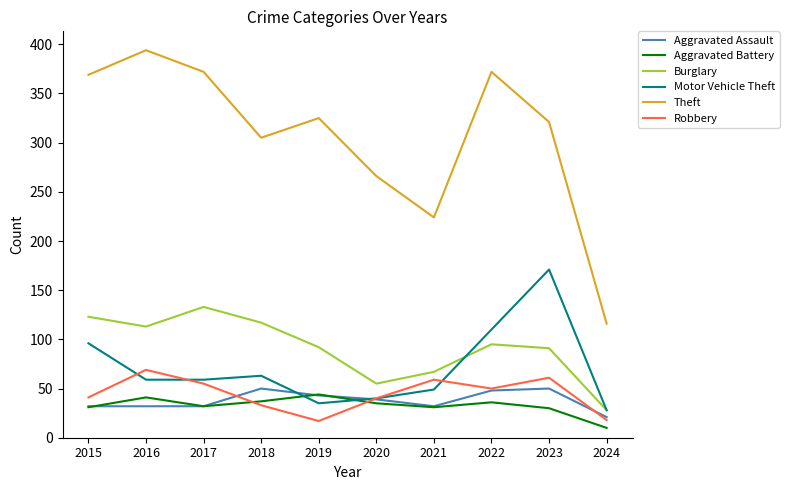

True or false: Burglary has more than 2 points higher than both neighbors.

False